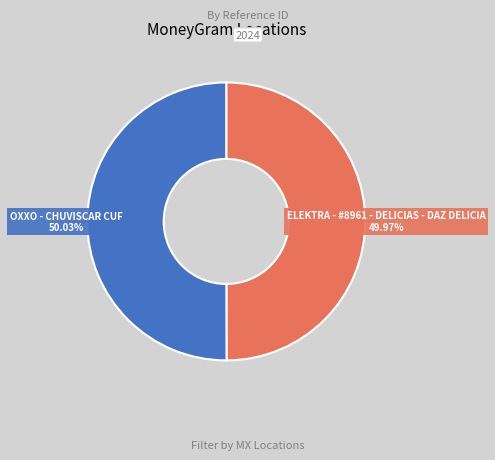

How many segments does this pie chart have?

2